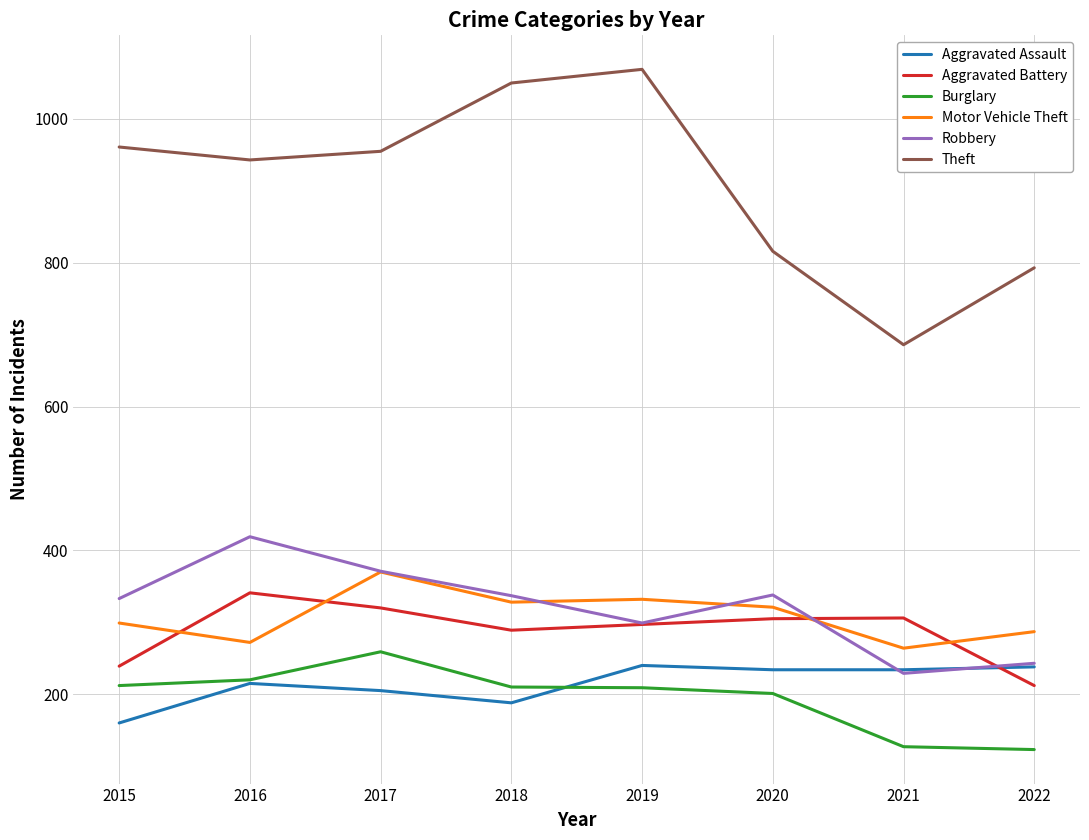

Does the chart display data point markers on the line(s)?

No